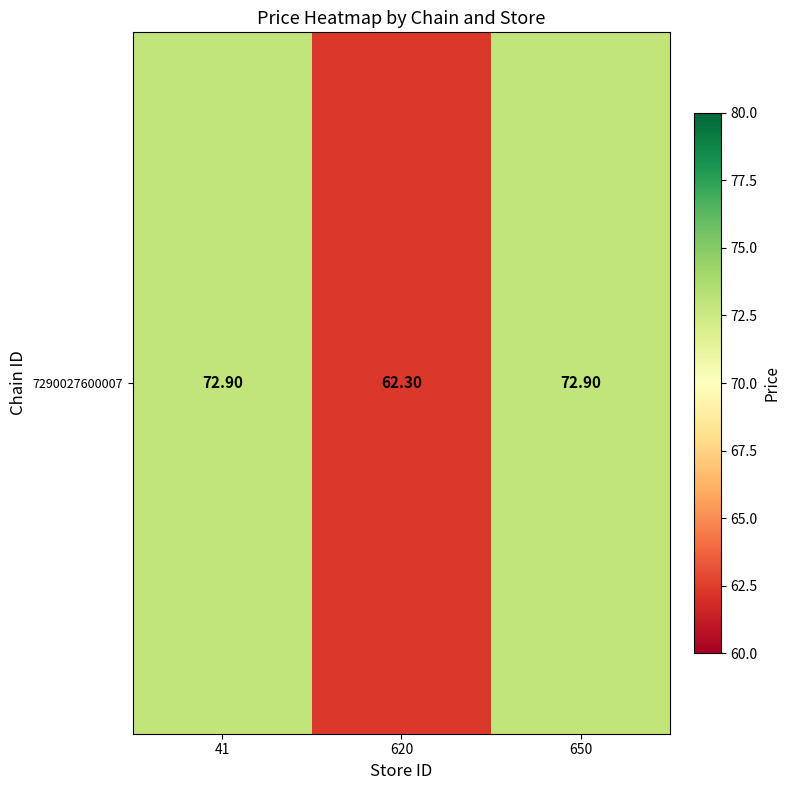

List the labels in order of value, largest first.

41, 650, 620